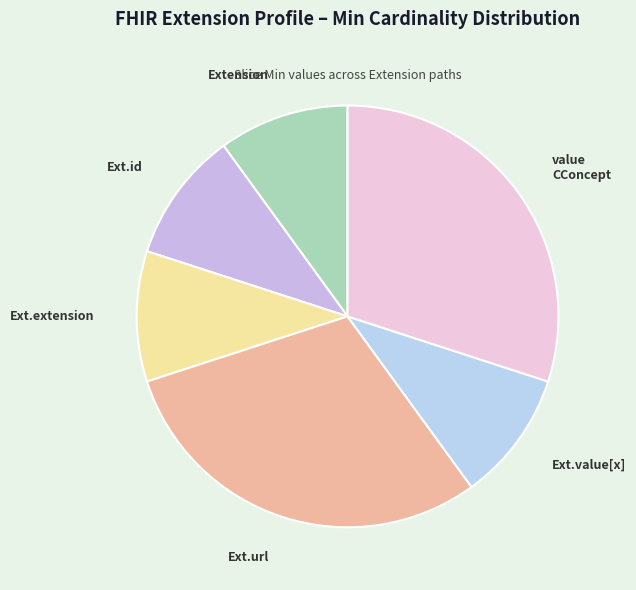

Rank the categories by value from highest to lowest.

Extension.url, Extension.value[x] (valueCodeableConcept), Extension, Extension.id, Extension.extension, Extension.value[x]